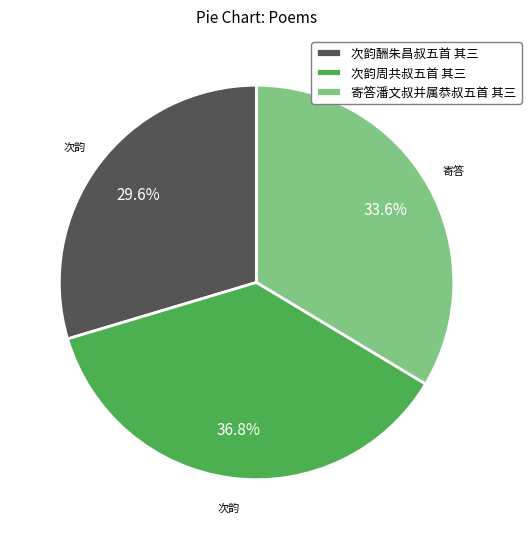

Which slice is the smallest?

次韵酬朱昌叔五首 其三